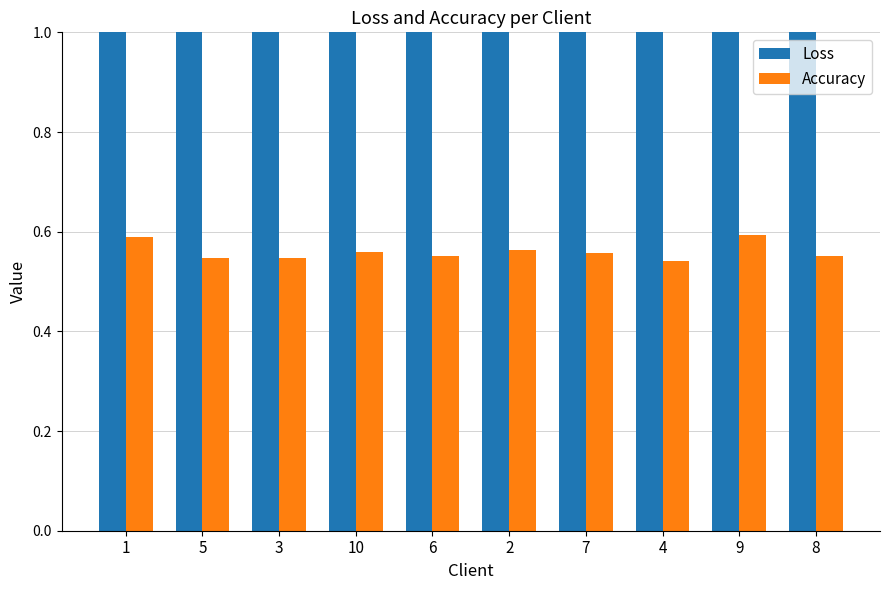

What is the value of the Accuracy bar at the 1st from the left?

0.6